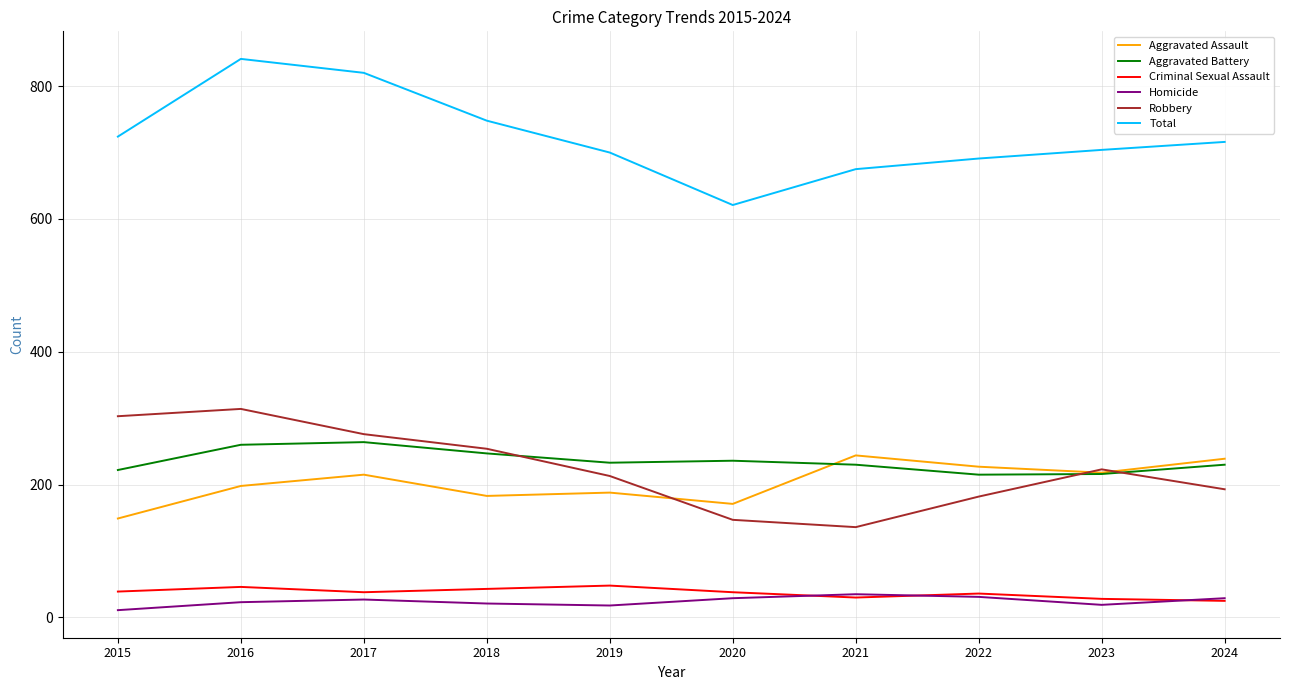

What is the difference between the highest and lowest values at 2017?

793